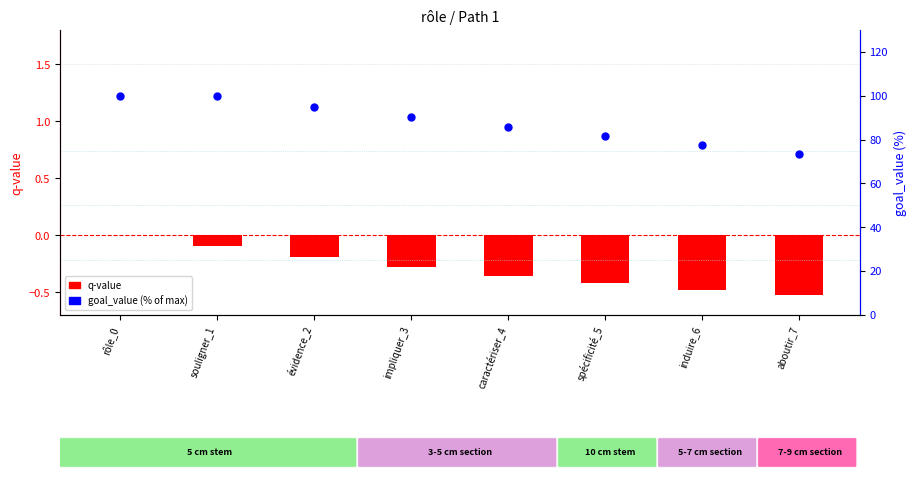

What is the total value across all series at rôle_0?

100.0